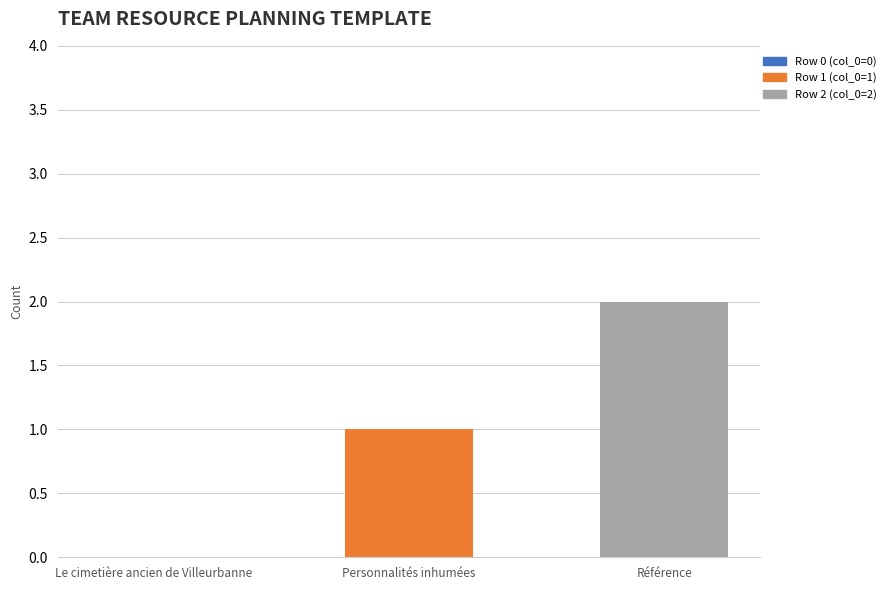

Count the number of data series in this chart.

1